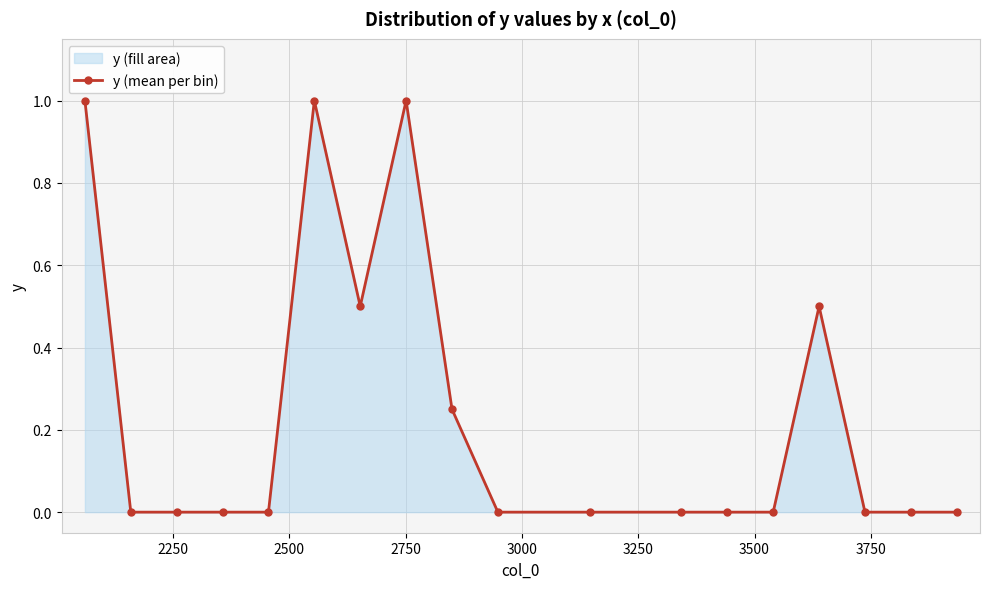

Count the number of values greater than 0.

6